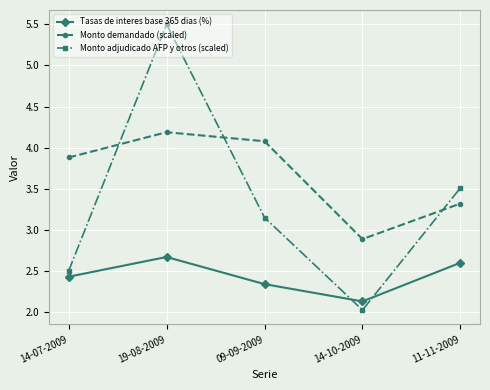

True or false: Monto adjudicado AFP y otros (scaled) and Monto demandado (scaled) cross at least once.

True